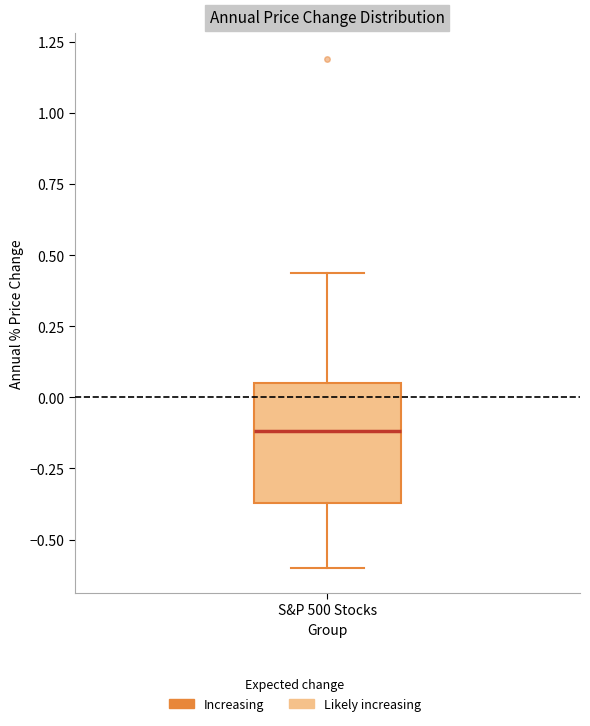

Read this box plot against the y-axis: the position of the median line, the range covered by the box, and the ends of both whiskers. The values are not printed on the chart, so give them approximately, as read against the axis.

median -0.10, box -0.35 to 0.05, whiskers -0.60 to 0.45